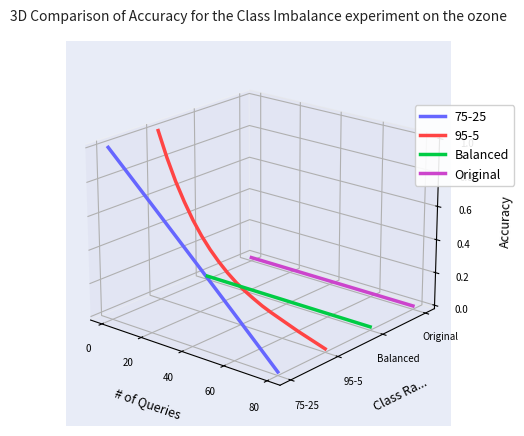

True or false: Original and Balanced cross at least once.

False